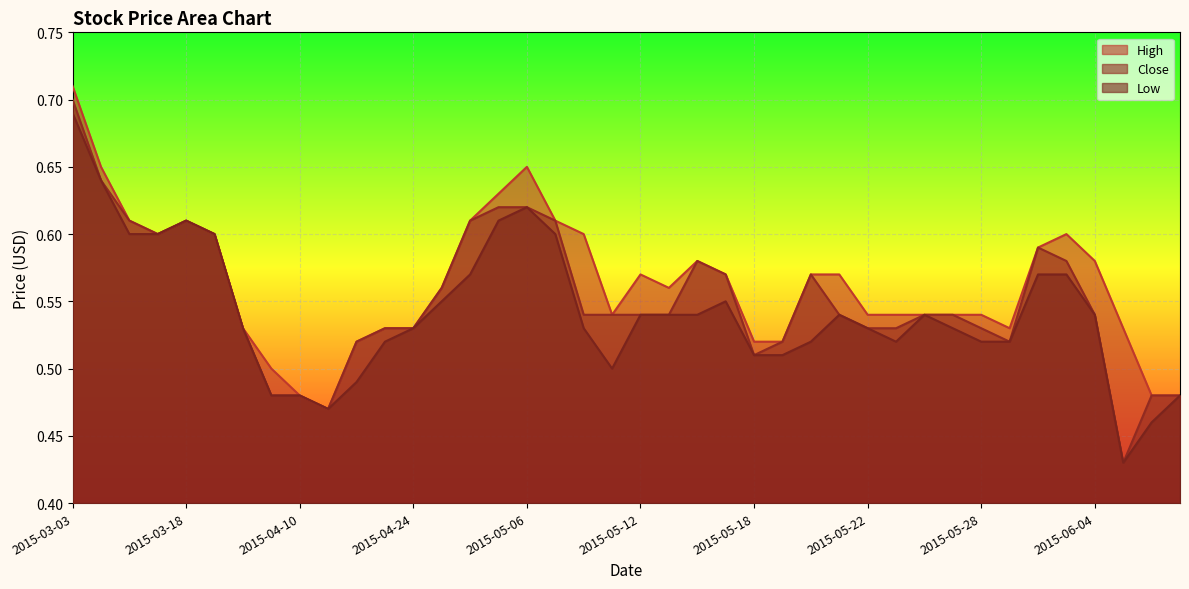

How many distinct data groups are displayed?

3